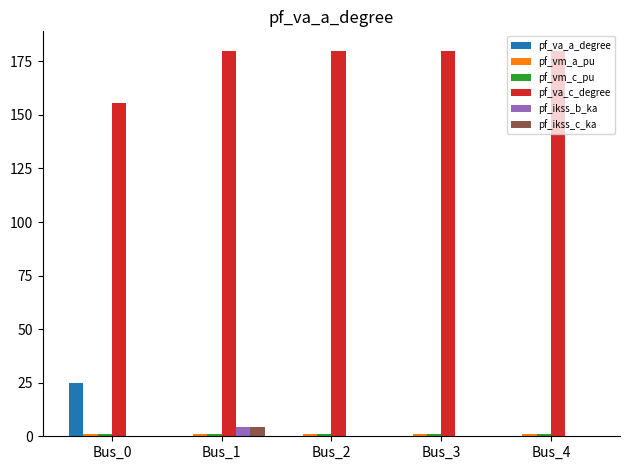

Is it true that pf_ikss_b_ka equals 0.0 at Bus_4?

True